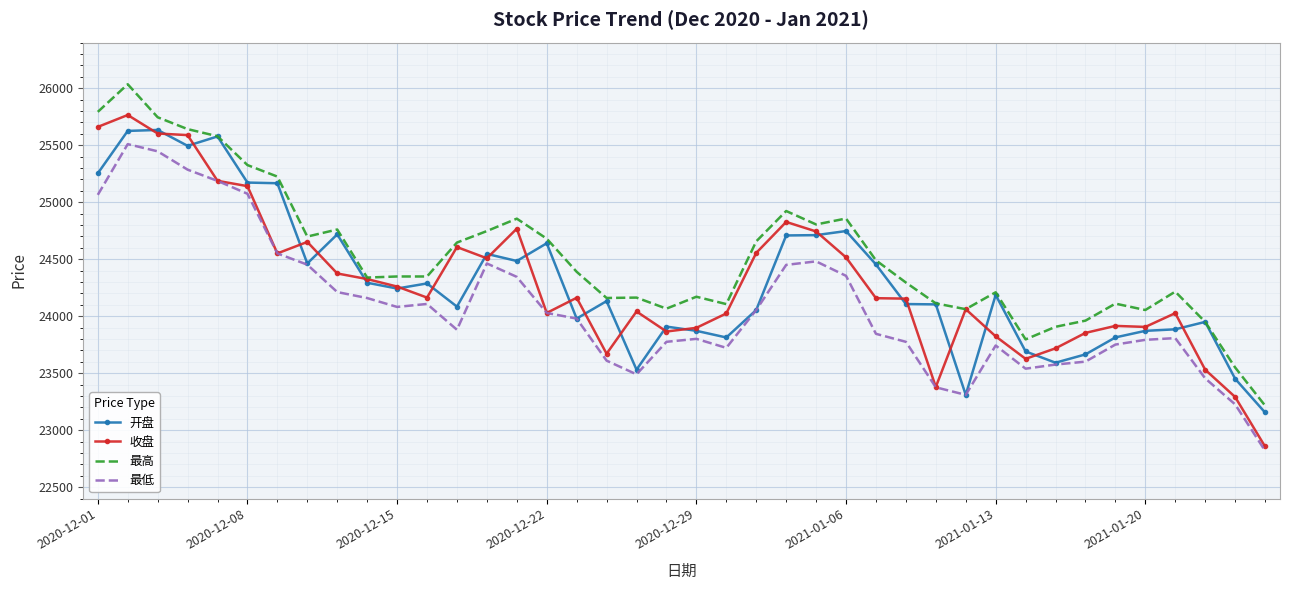

What is the maximum value for 最低?

25508.6